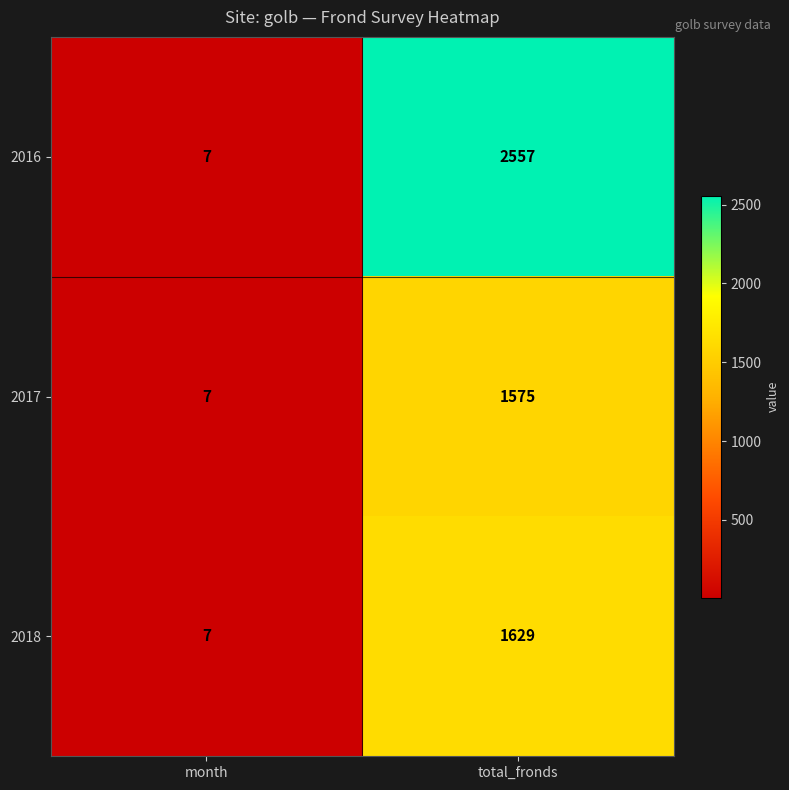

The 2018 series shows 7 at month. True or false?

True